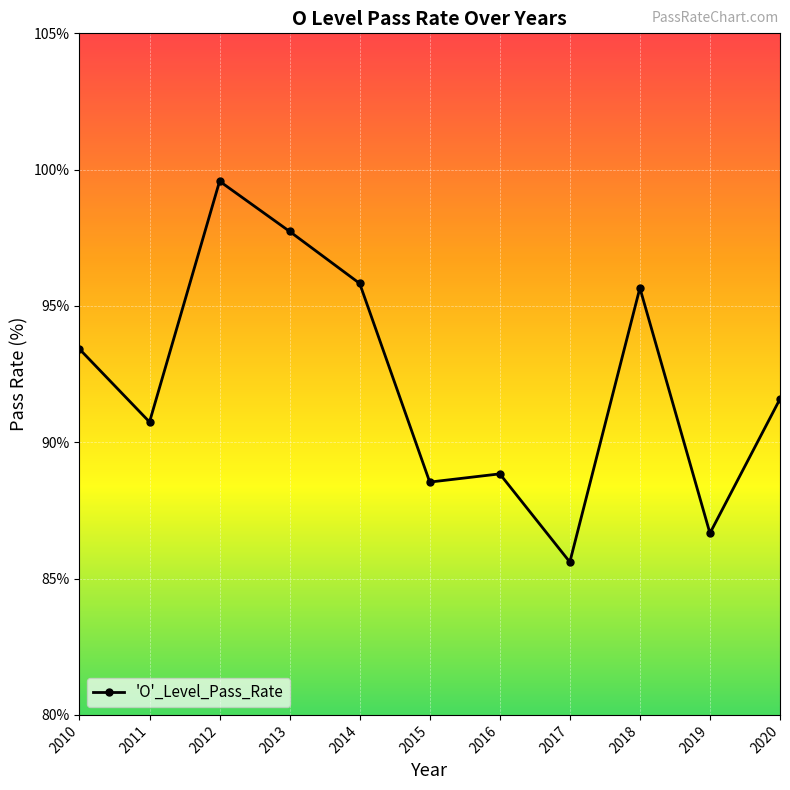

What is the change in value from 2011 to 2015?

-2.2